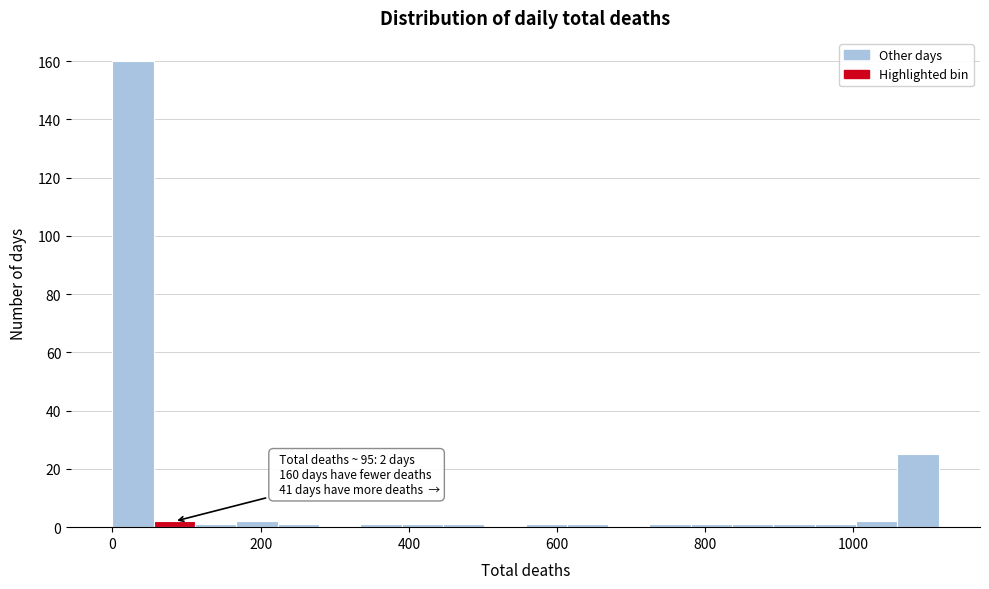

Read against the x-axis, roughly where is the centre of the tallest bar?

20